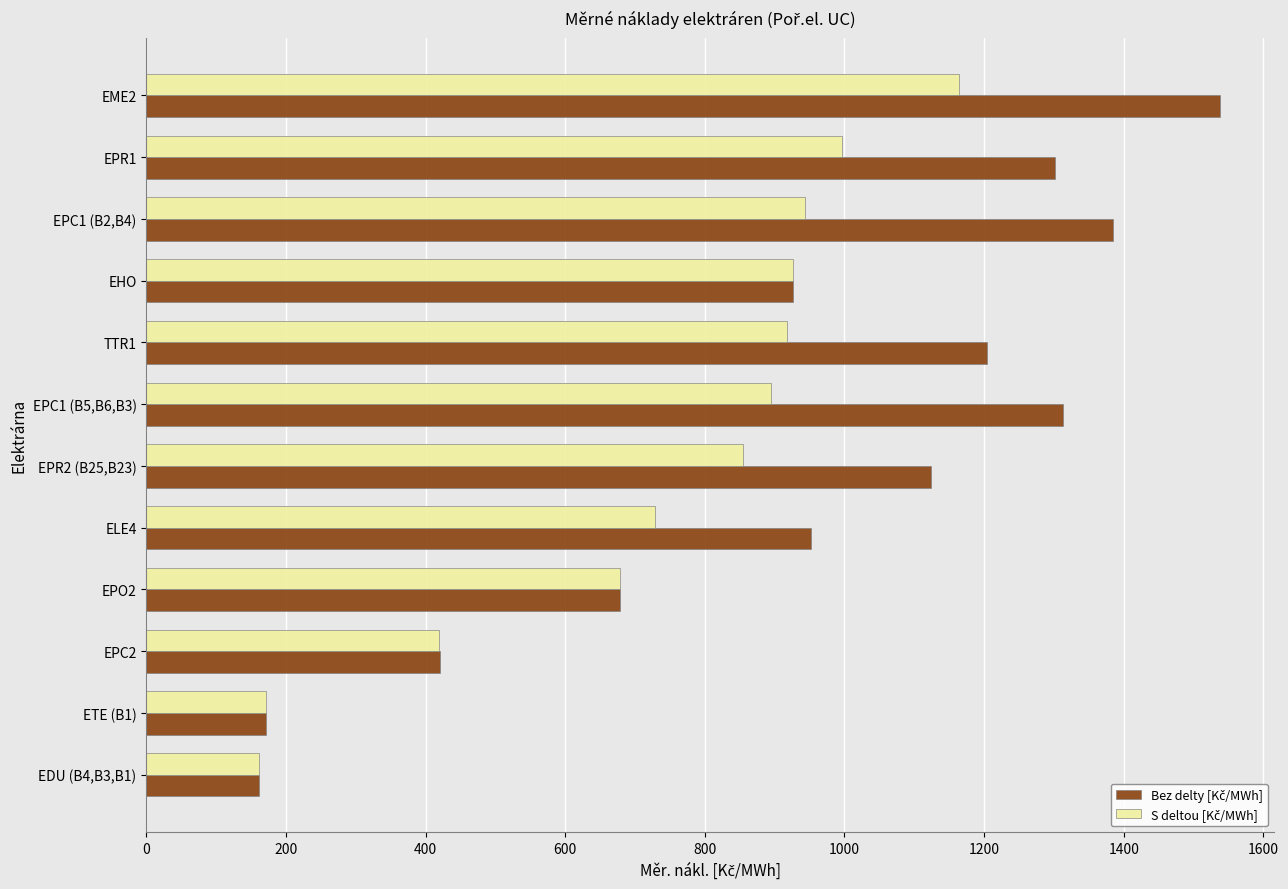

What is the greatest value displayed?

1538.0